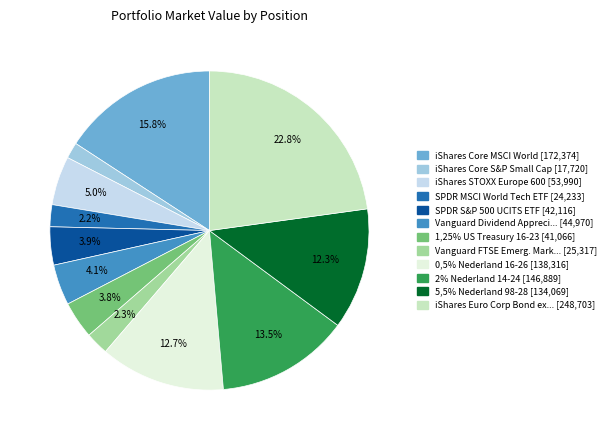

Does any single category account for the majority?

No